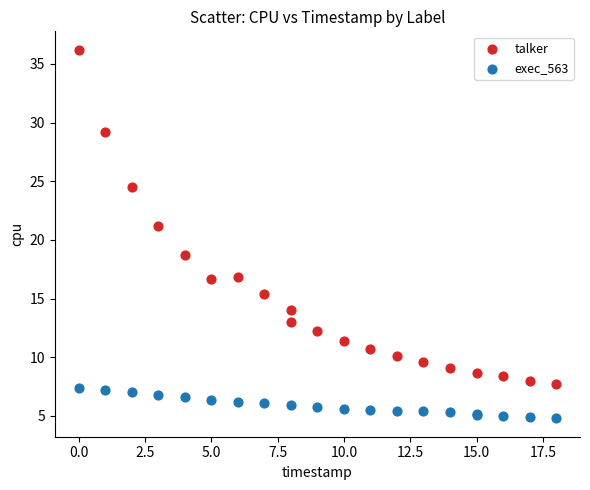

Which series contains the highest Y value?

talker